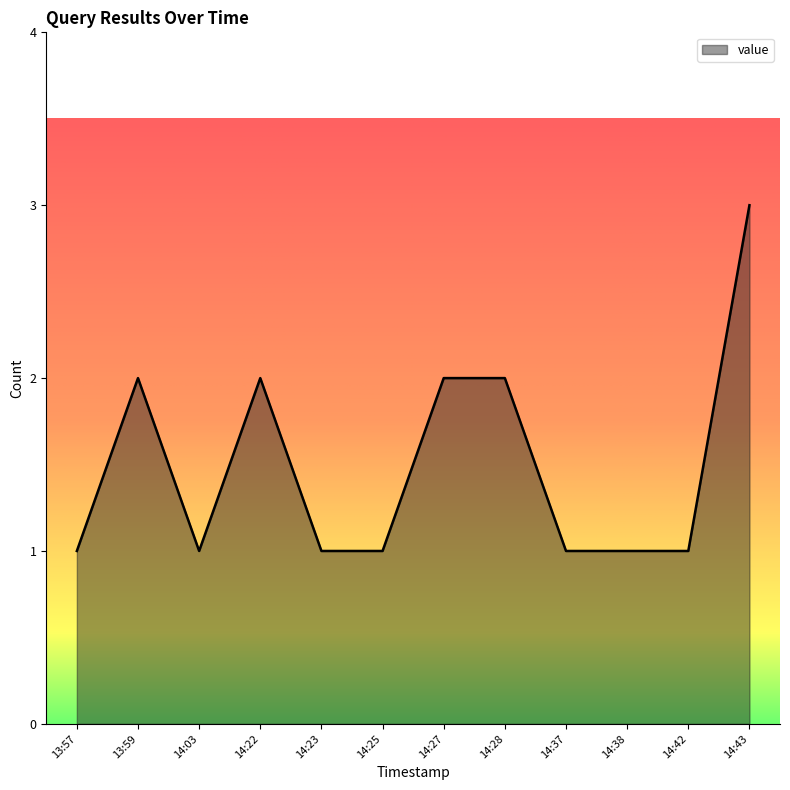

The chart shows a value of 1 at 14:37. True or false?

True